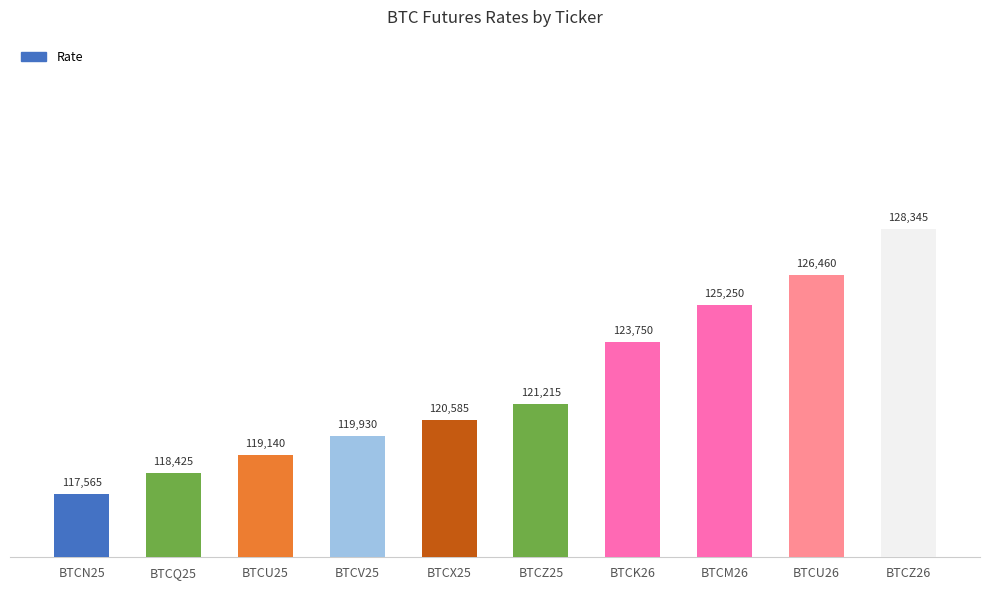

What is the difference between the second highest and second lowest values?

8035